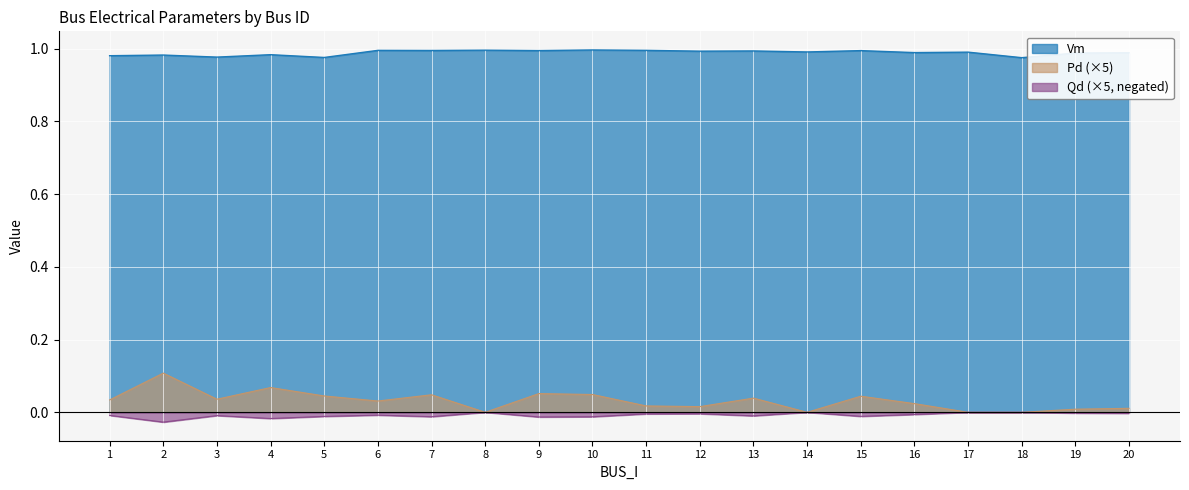

What is the difference between the maximum and minimum values in the Pd series?

0.1